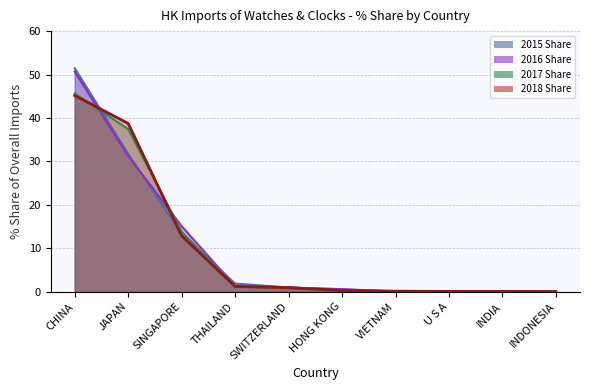

Reading left to right, what are all the values shown in this chart?

2015 Share: 51.4	31.7	13.3	1.9	1.0	0.5	0.0	0.0	0.1	0.0
2016 Share: 50.6	31.3	15.1	1.3	0.9	0.6	0.1	0.1	0.0	0.0
2017 Share: 45.6	37.4	13.8	1.2	0.8	0.3	0.1	0.0	0.2	0.0
2018 Share: 45.2	38.7	12.9	1.2	1.0	0.3	0.1	0.1	0.1	0.0